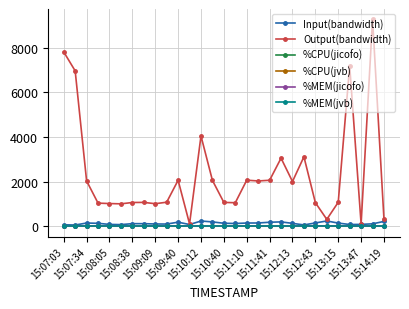

What is the sum of all %CPU(jicofo) values?

17.4